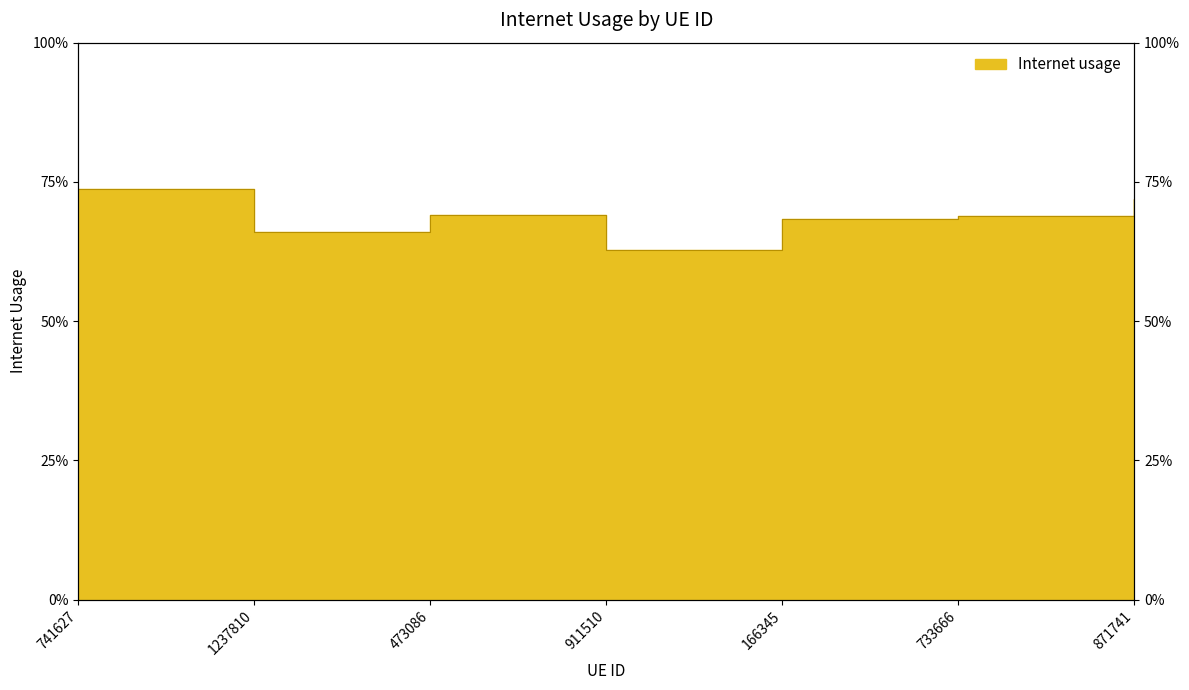

Which has a higher value, 741627 or 871741?

741627